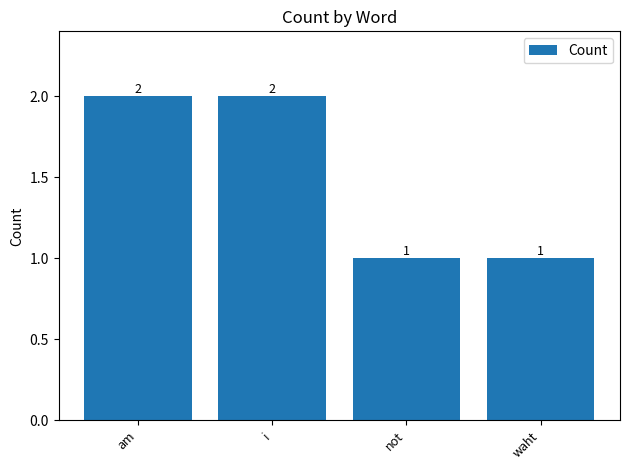

Count the values in the range 1 to 2.

4